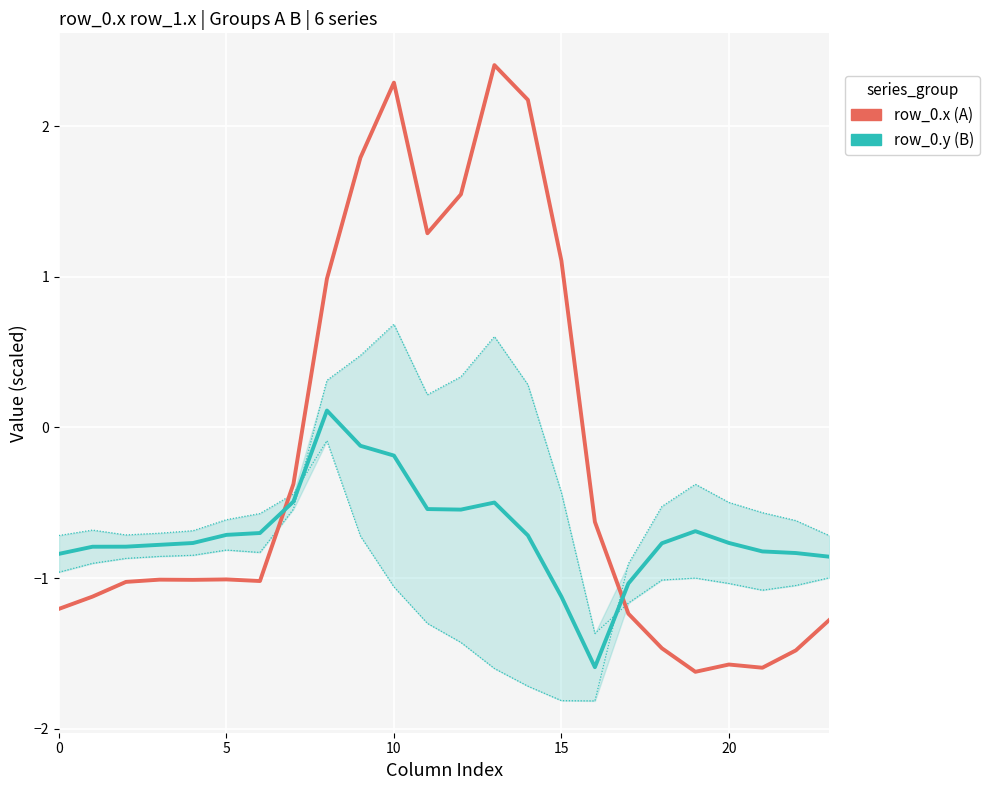

Which has a higher value, 5 or 22?

5